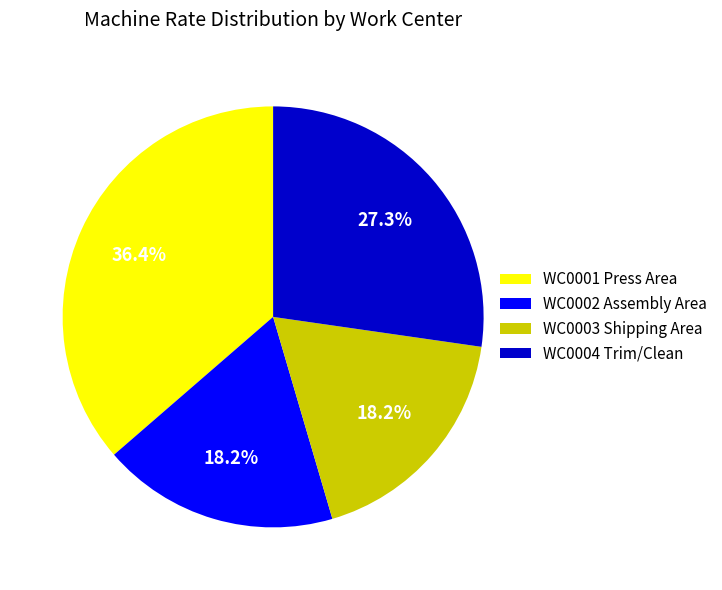

What portion of the pie excludes WC0003 Shipping Area?

81.8%